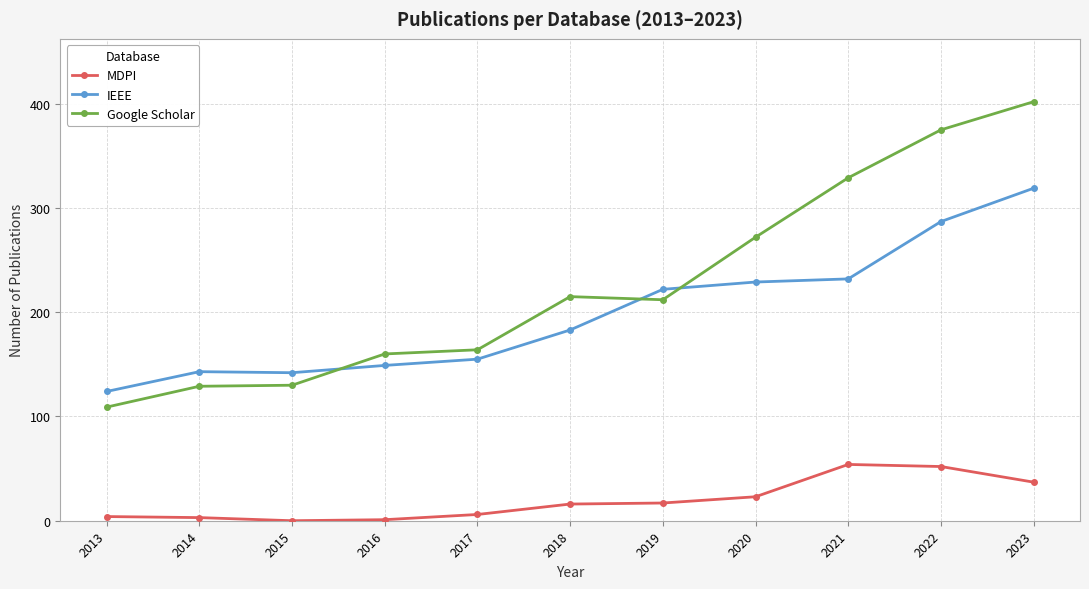

Read the Google Scholar value at 2021, to the nearest 5.

330